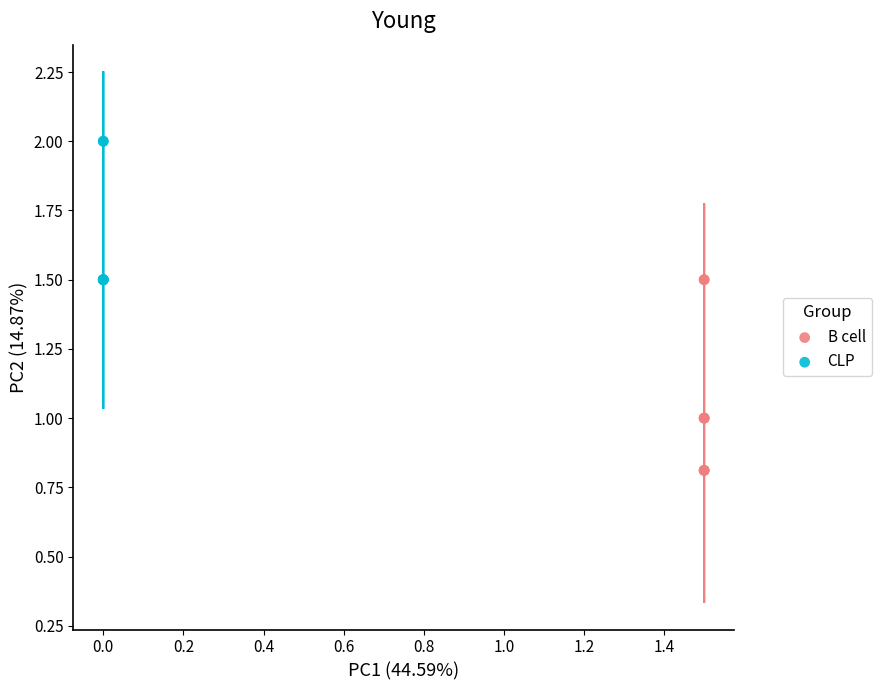

Which series contains the lowest Y value?

B cell